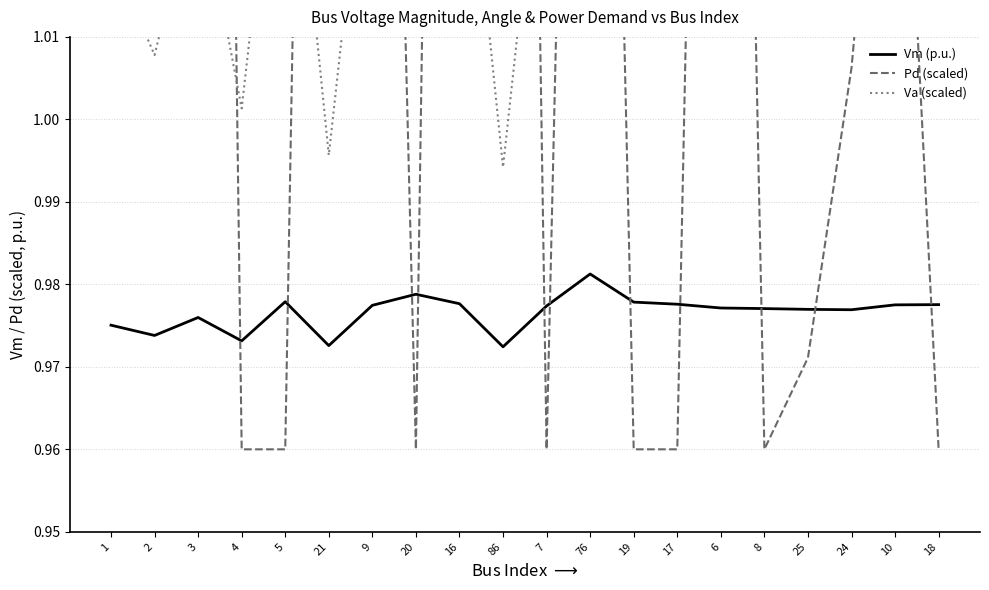

Rank the series by their average value, from highest to lowest.

Pd (scaled), Va (scaled), Vm (p.u.)